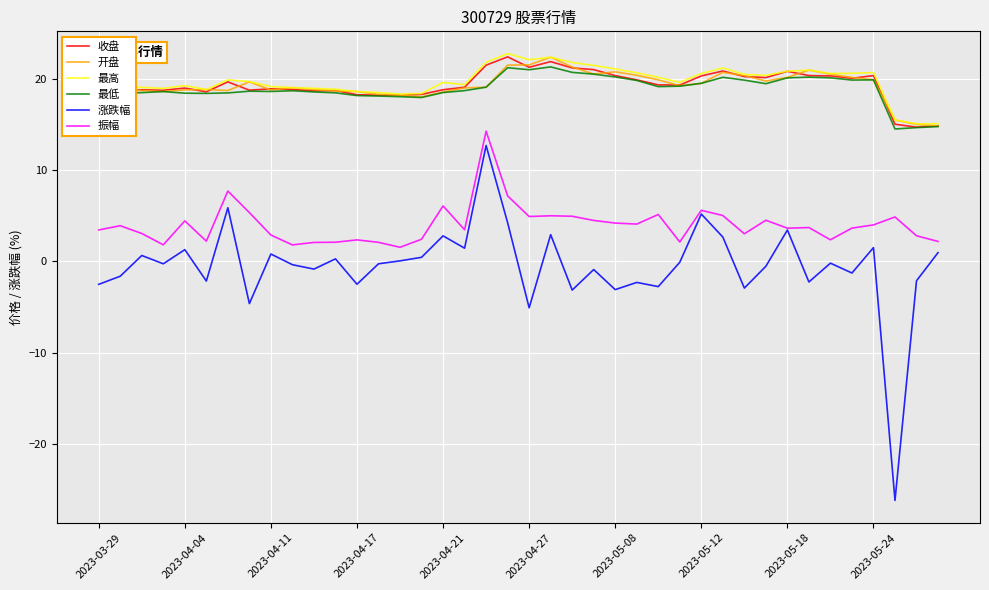

True or false: 涨跌幅 and 最低 cross at least once.

False